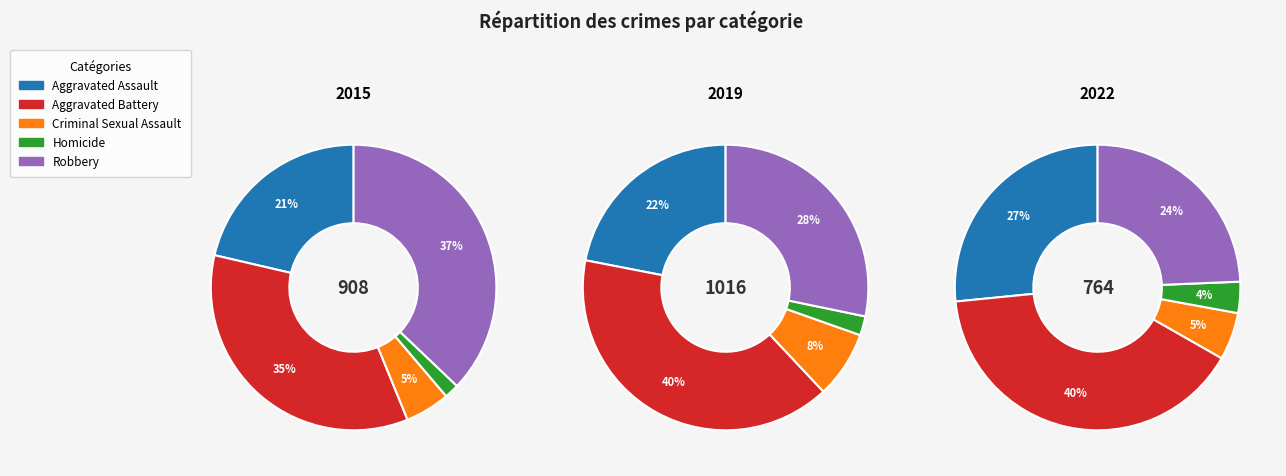

To the nearest percent, what portion does Robbery represent?

37%